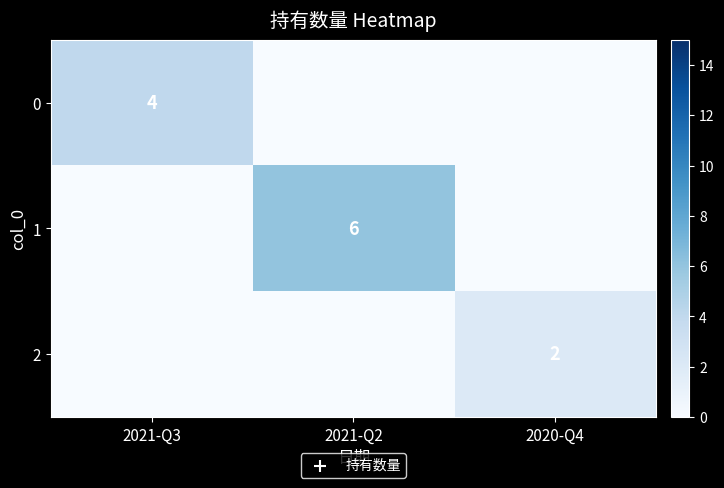

The value of 2 at 2020-Q4 is 1. True or false?

False